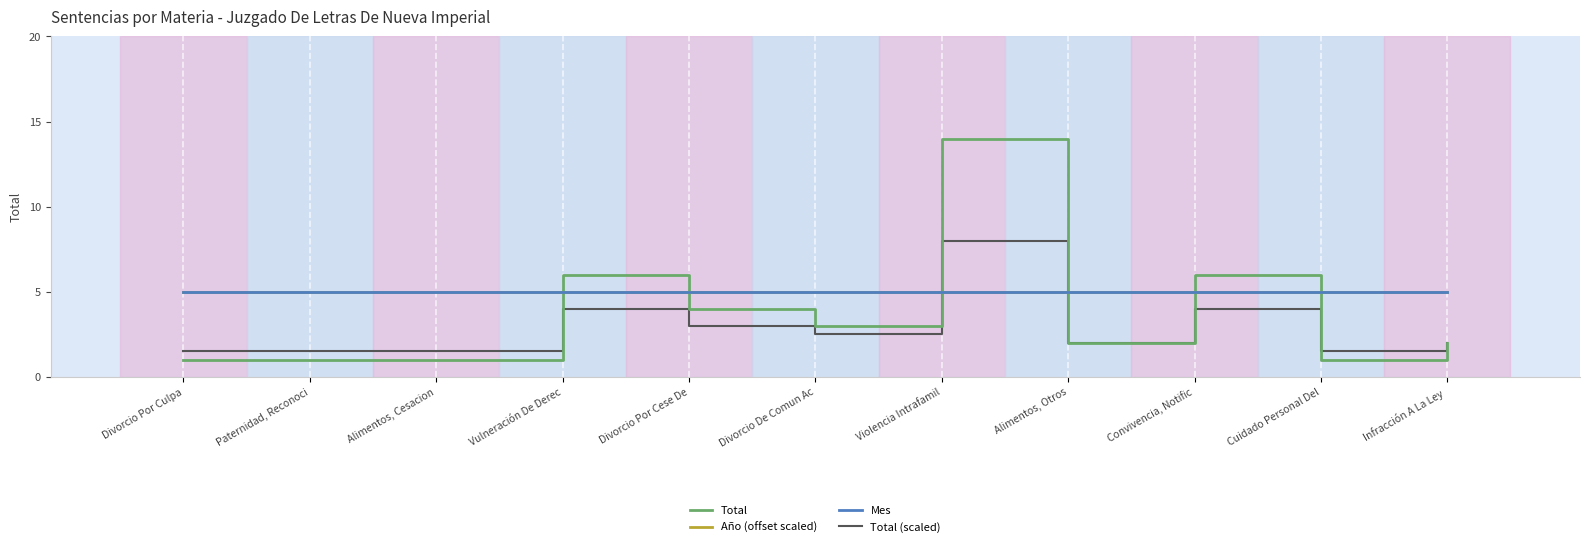

Does the chart have visible grid lines?

No